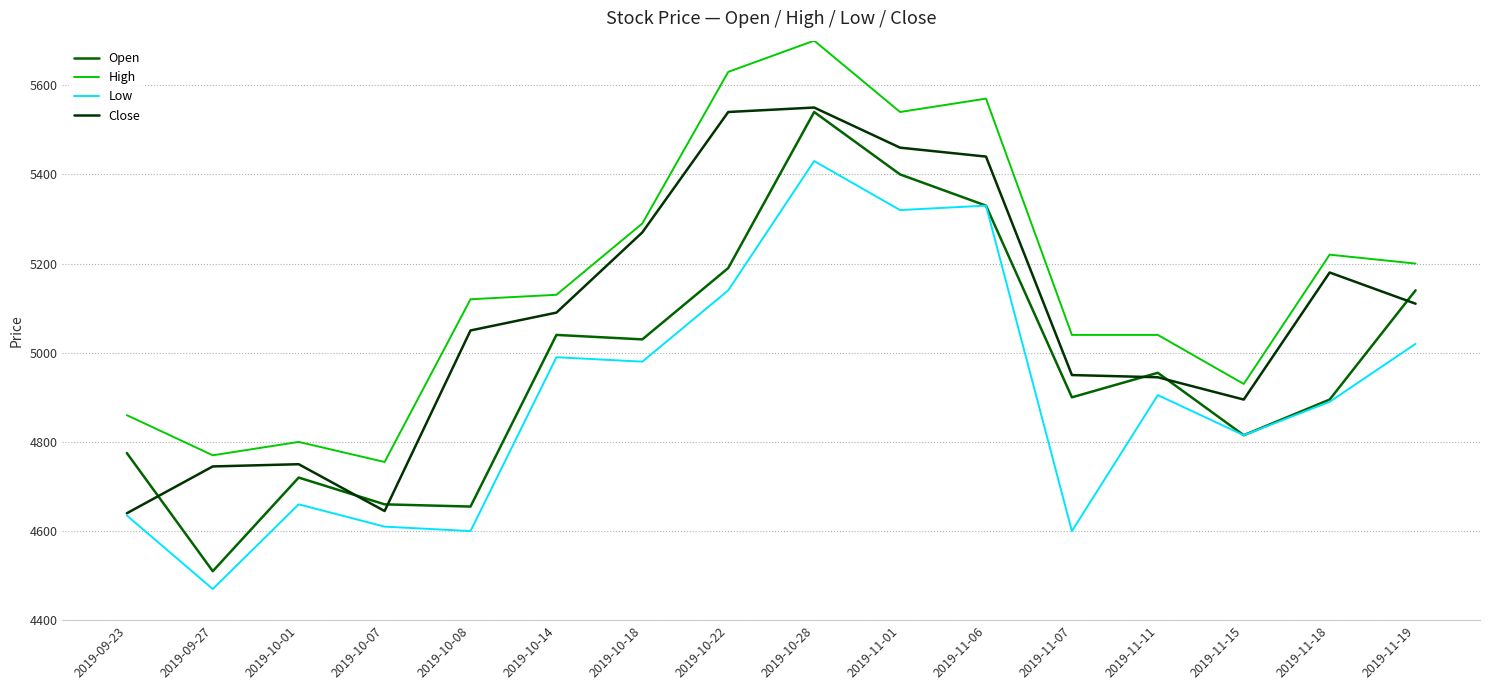

What is the smallest value displayed?

4470